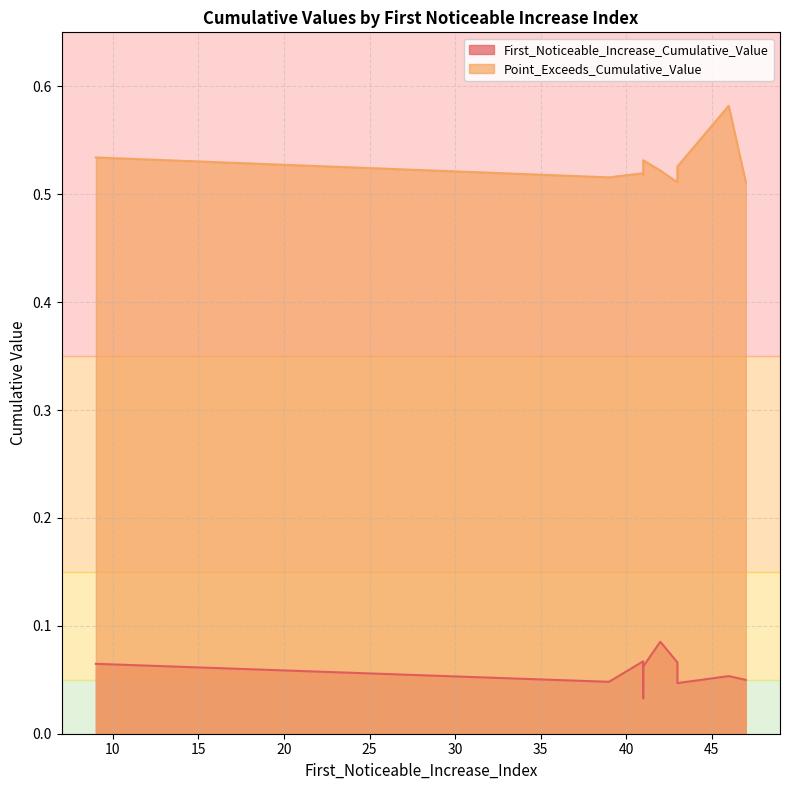

Which has a higher value, 43 or 46?

46